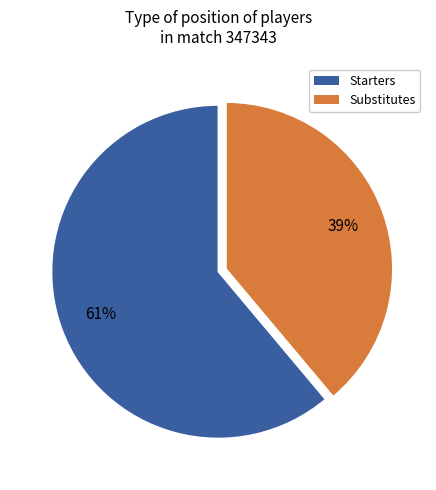

To the nearest percent, what is the difference between the largest and smallest slice percentages?

22%